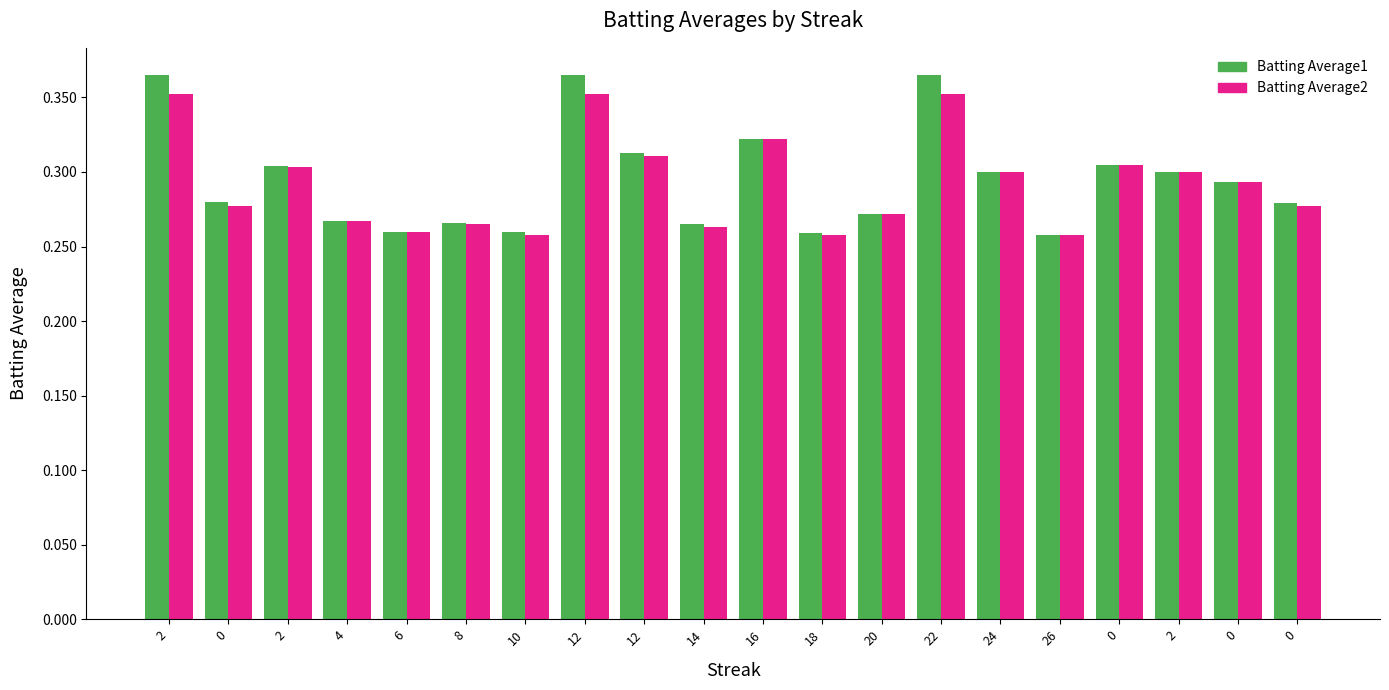

Is the value of Batting Average2 at 18 greater than the value of Batting Average1 at 26?

No